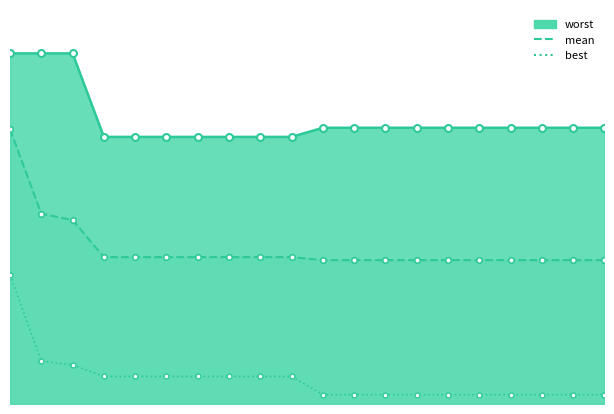

What is the greatest value displayed?

4.0